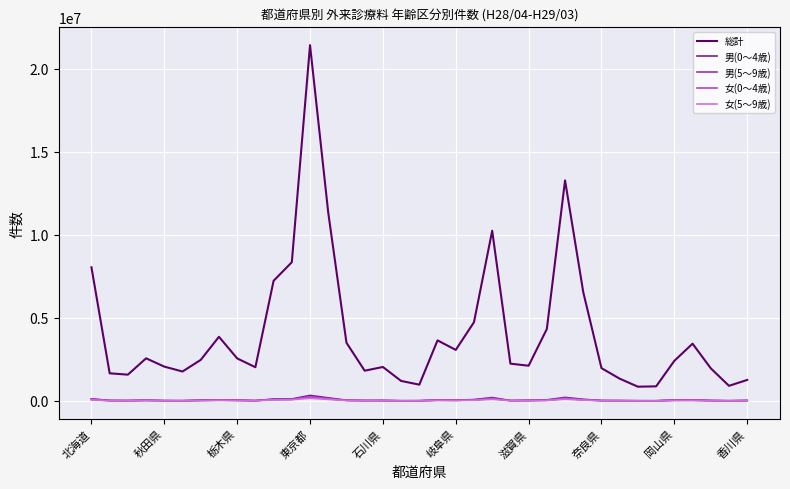

How many lines are shown in the chart?

5